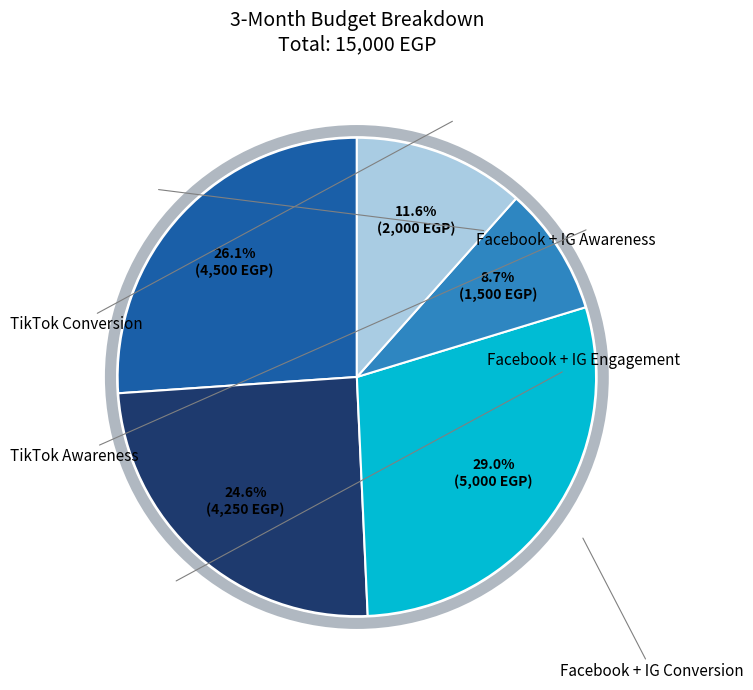

Does any single category account for the majority?

No